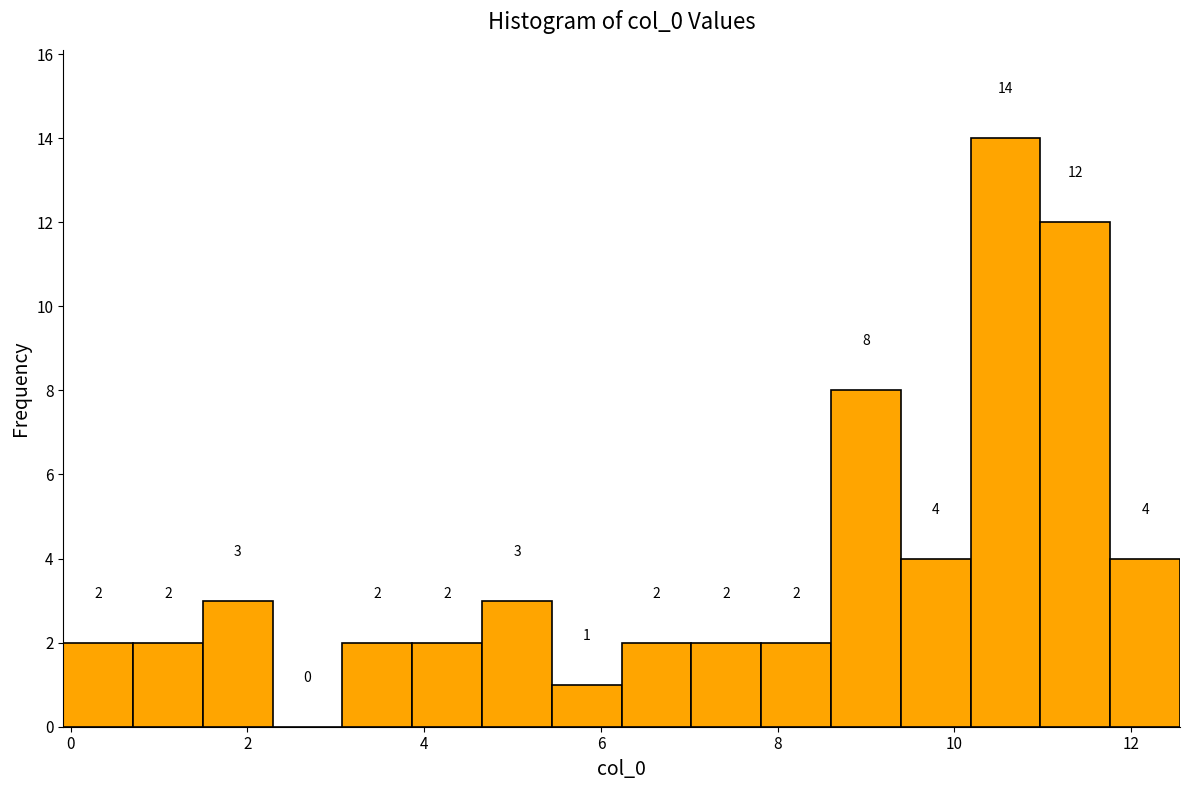

Around what value on the x-axis is the tallest bar? Give the approximate position of its centre, as read against the axis.

10.6